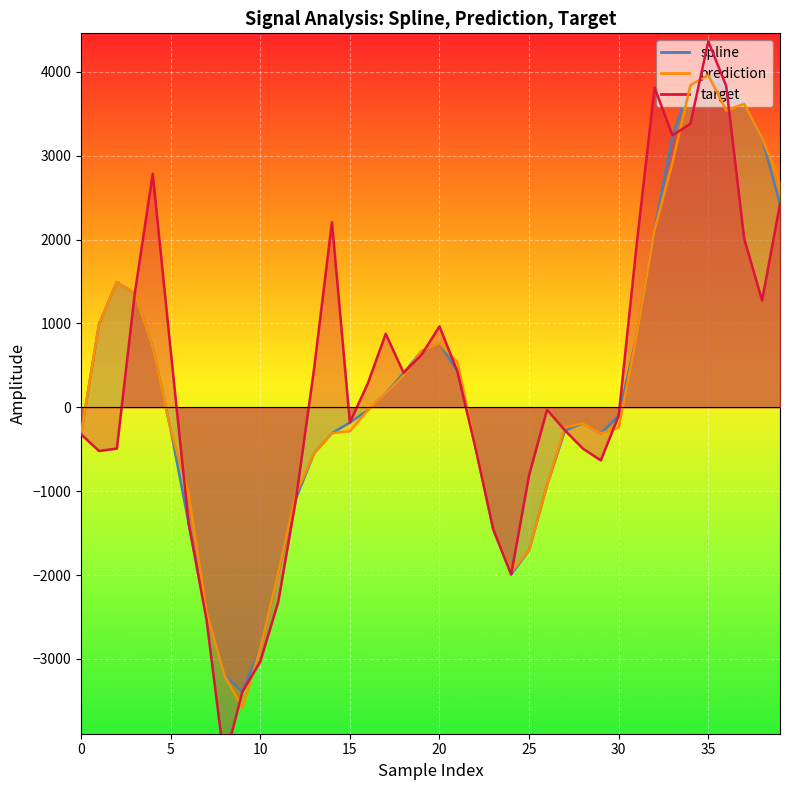

Is the value of prediction at 5 greater than the value of target at 6?

Yes